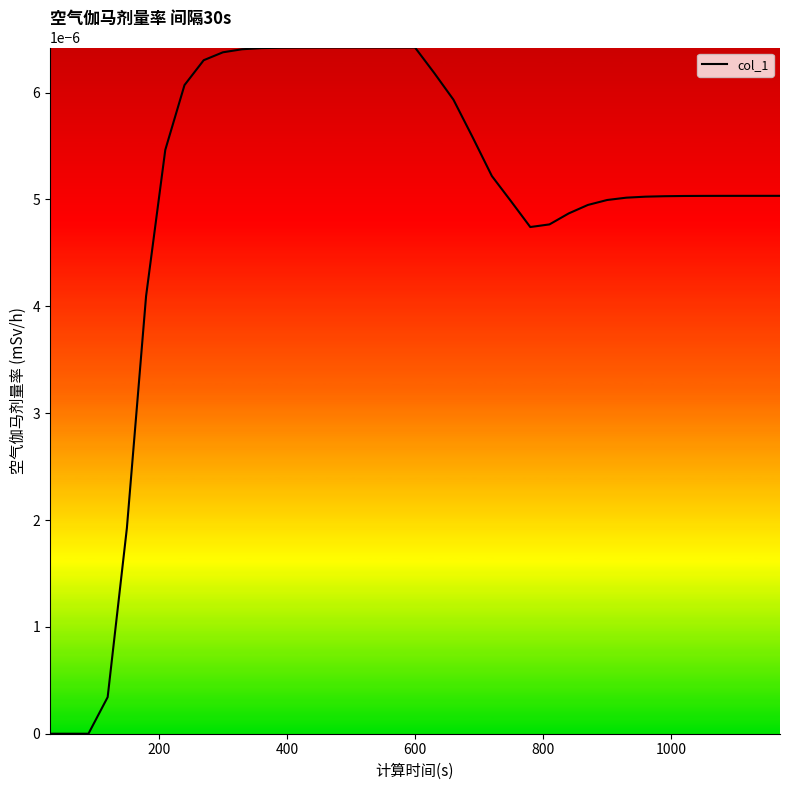

How many points are lower than both their immediate neighbors (excluding endpoints)?

1